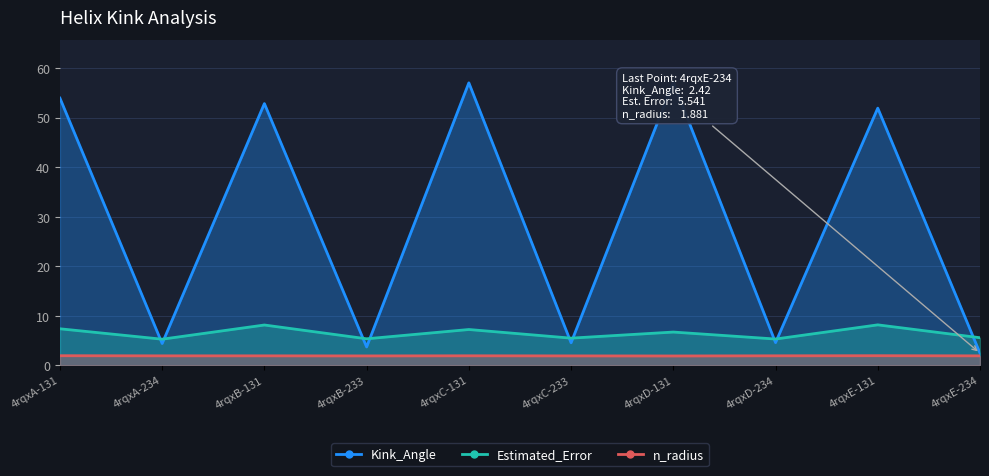

Between 4rqxC-131 and 4rqxC-233, which is larger?

4rqxC-131